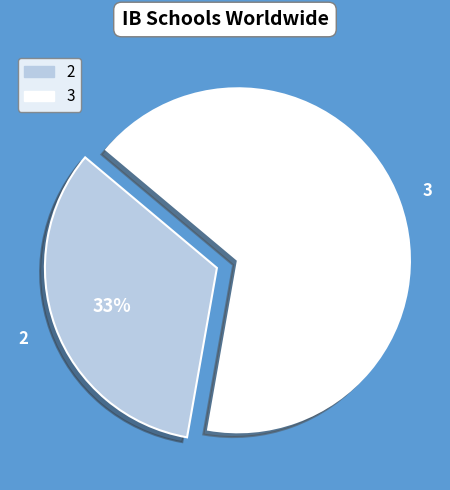

Is there a majority slice in this chart?

Yes